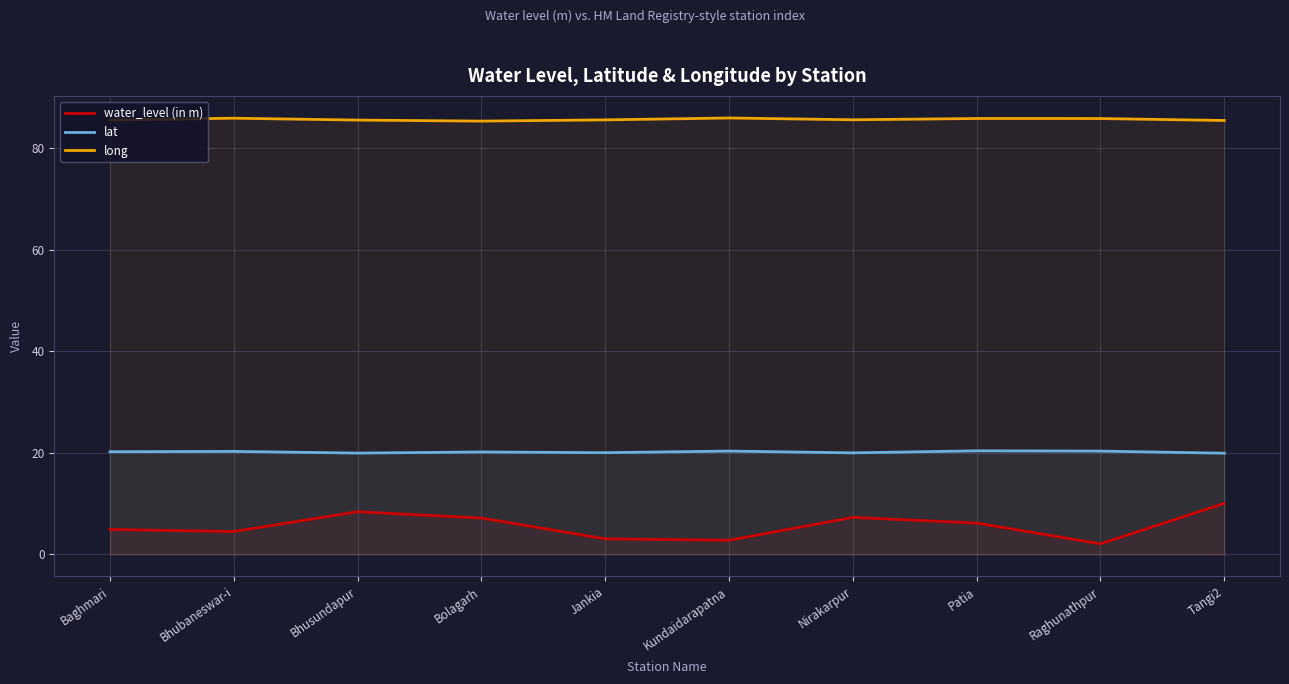

How many data points in water_level (in m) are above 6?

5